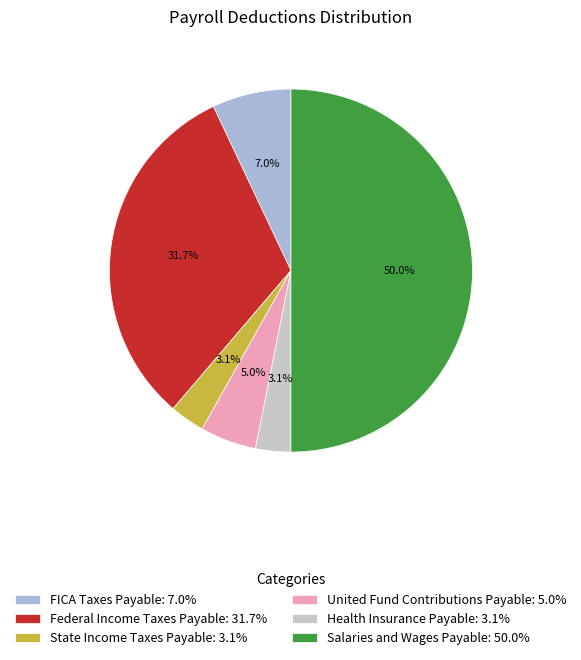

What percentage is the Federal Income Taxes Payable slice, to the nearest percent?

32%